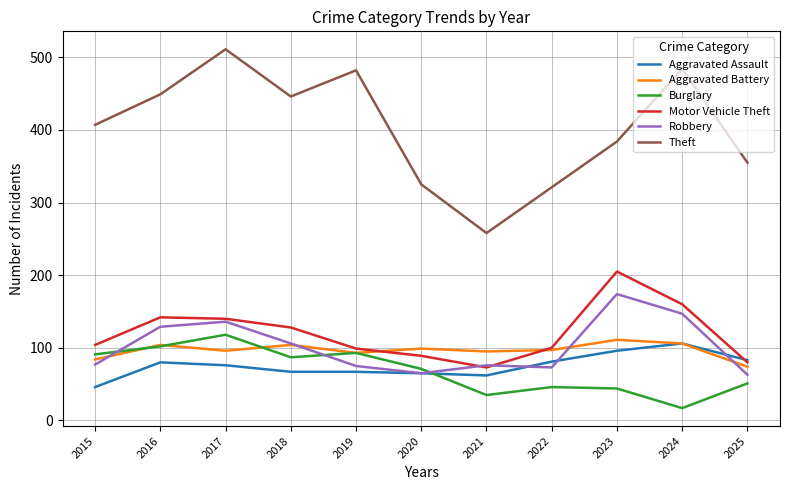

What are all the series names shown in the legend?

Aggravated Assault, Aggravated Battery, Burglary, Motor Vehicle Theft, Robbery, Theft